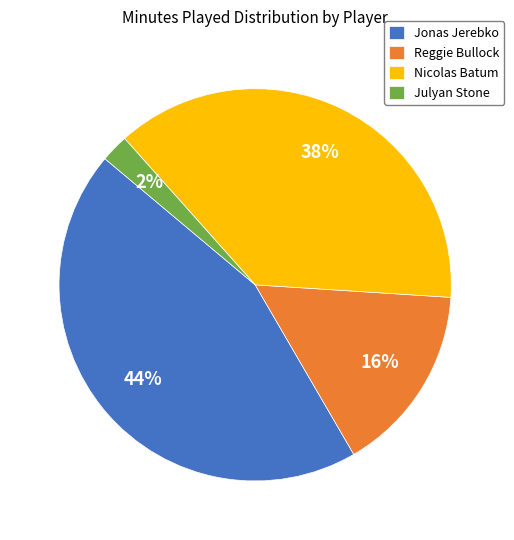

Which slice is the largest?

Jonas Jerebko